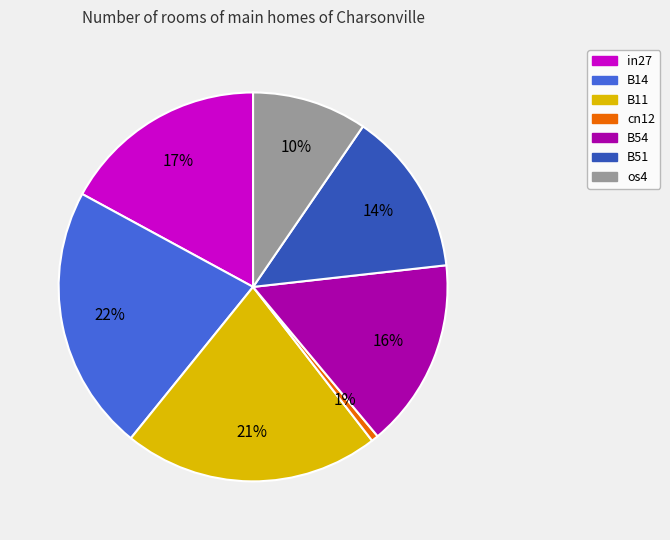

True or false: B51 accounts for 14% of the total.

True